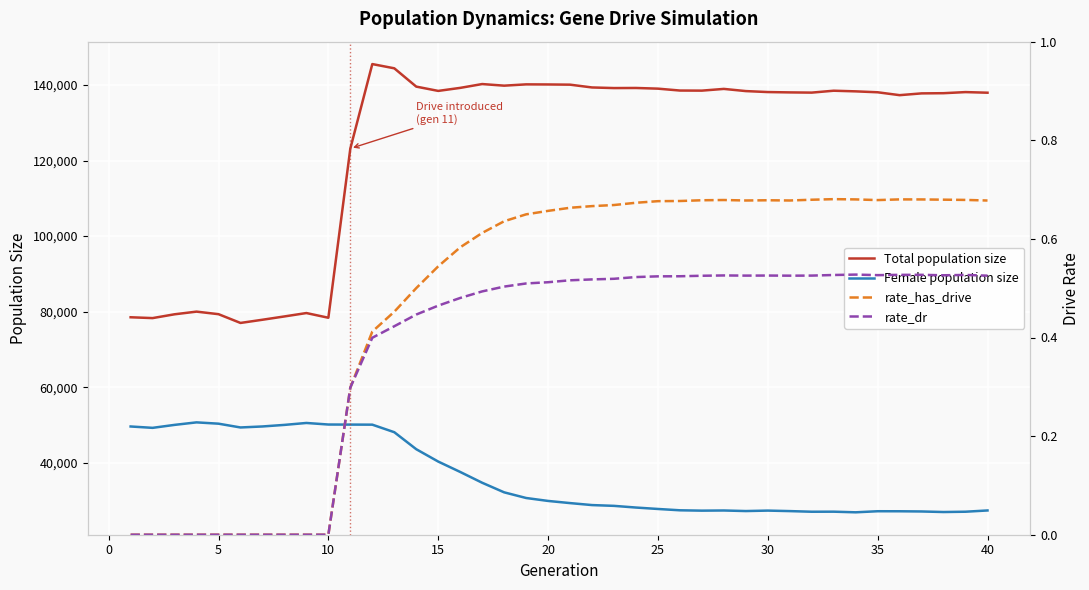

True or false: rate_has_drive and Total population size cross at least once.

False